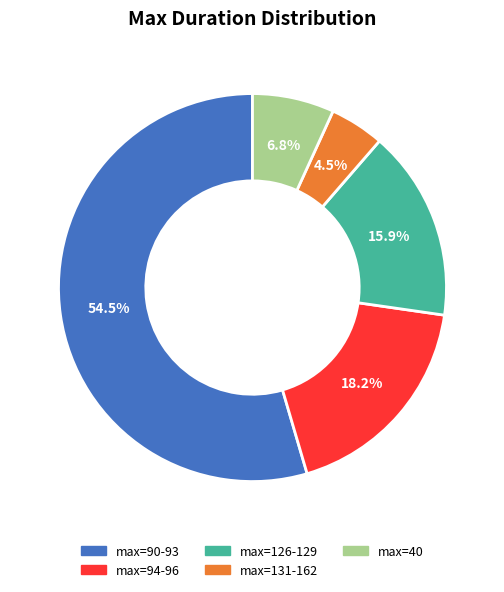

Is there a majority slice in this chart?

Yes